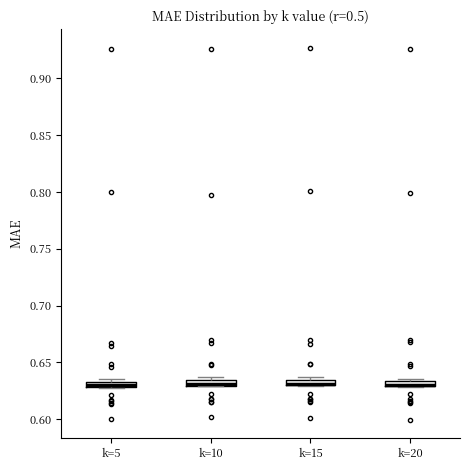

Where is the lower edge of the box for k=15 on the y-axis? The values are not printed on the chart, so give them approximately, as read against the axis.

0.630